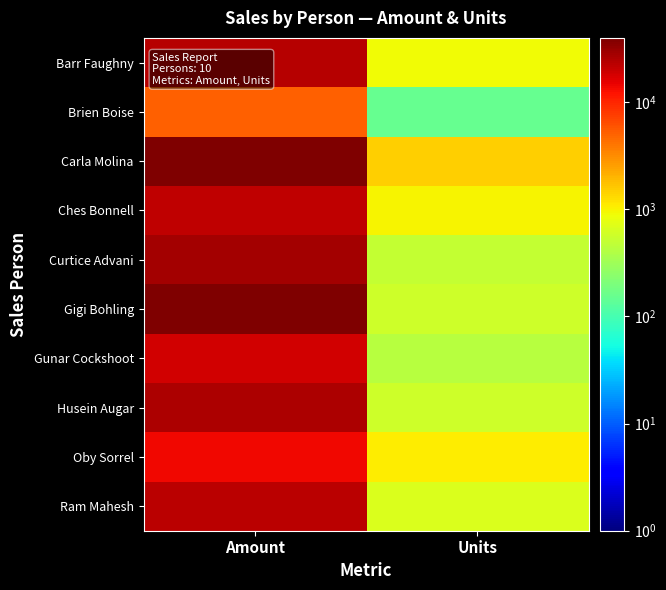

Rank the series by their maximum value, from highest to lowest.

Gigi Bohling, Carla Molina, Curtice Advani, Husein Augar, Barr Faughny, Ram Mahesh, Ches Bonnell, Gunar Cockshoot, Oby Sorrel, Brien Boise